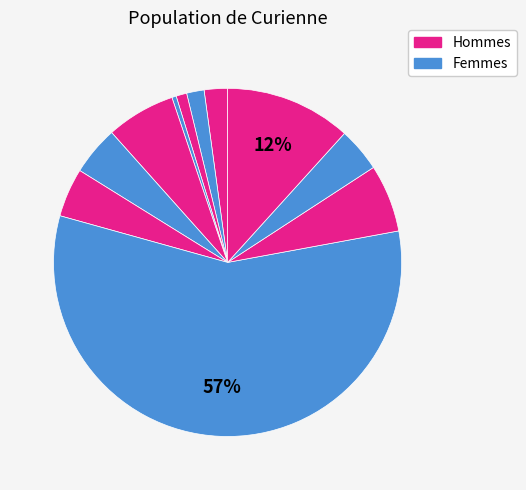

How many slices are in this pie chart?

11